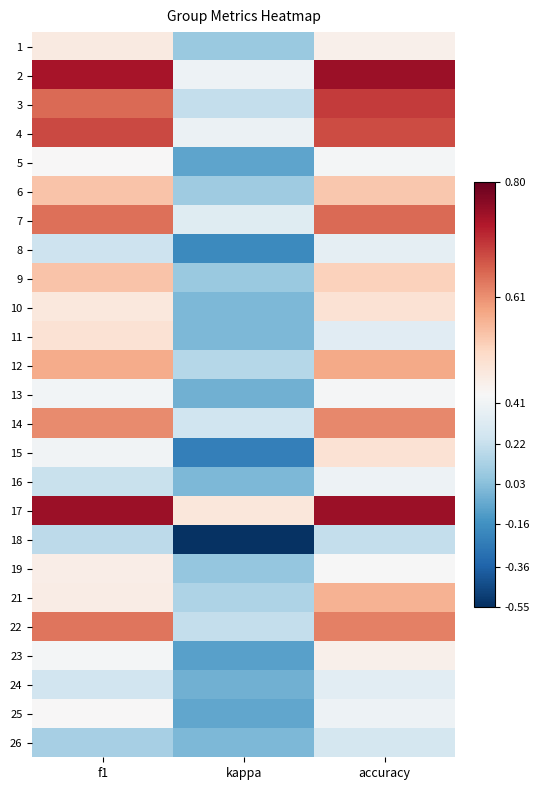

What is the total value across all series at accuracy?

12.6